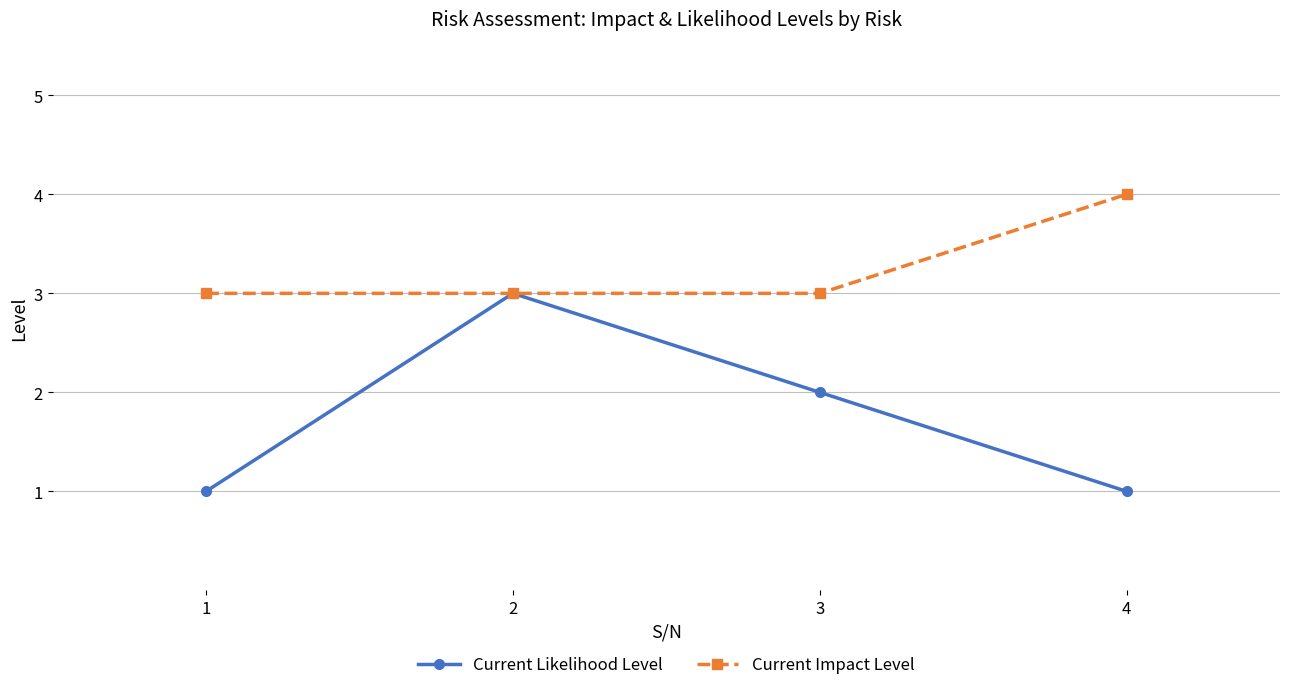

Reading left to right, transcribe all the data shown in this chart.

Current Likelihood Level: 1	3	2	1
Current Impact Level: 3	3	3	4